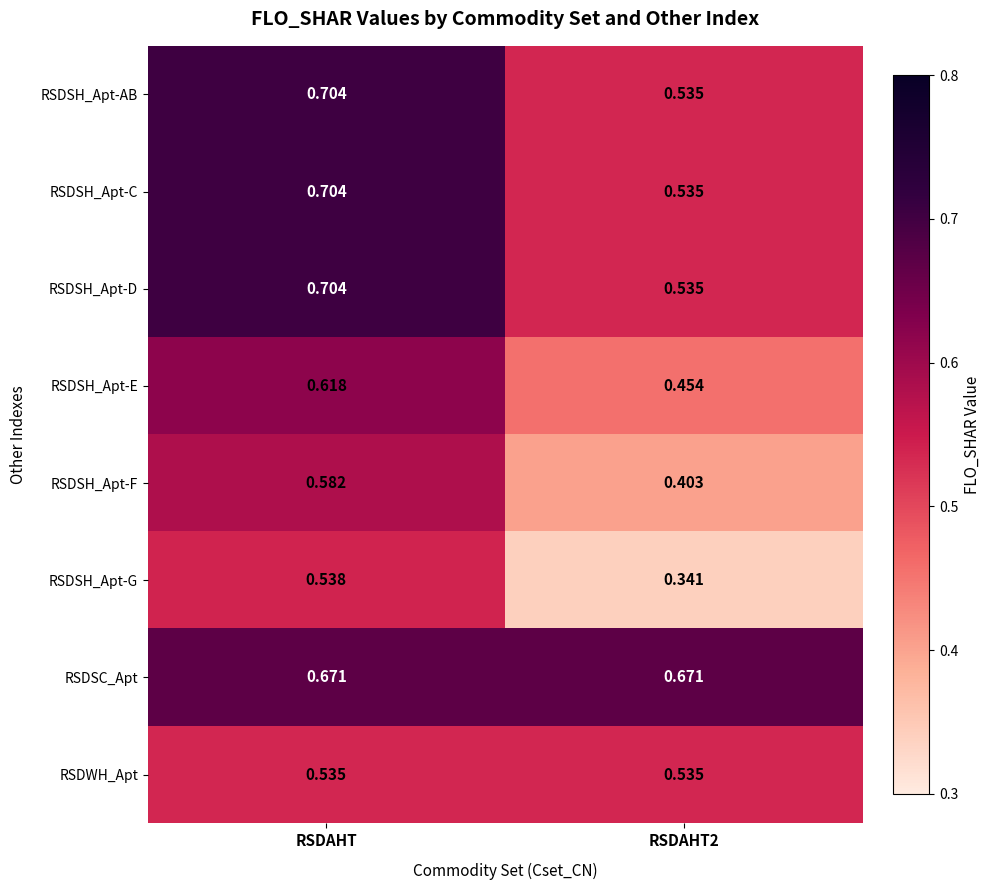

At which category does the chart reach its peak across all series?

RSDAHT